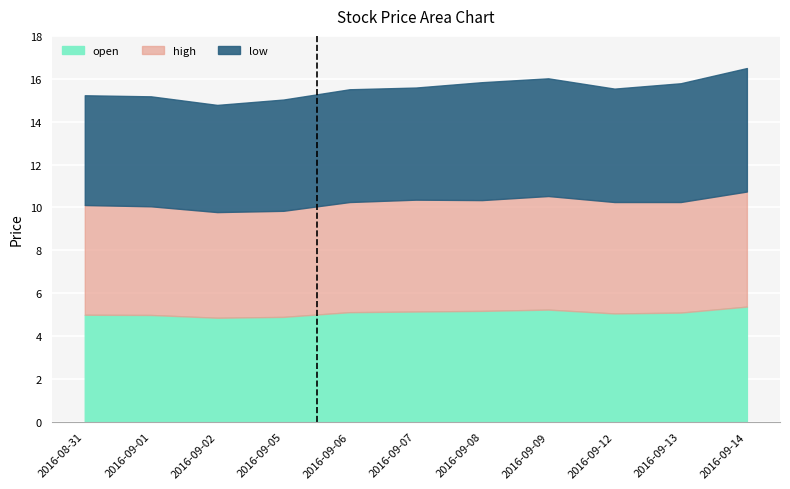

What is the difference between the maximum and second lowest values in the low series?

0.5